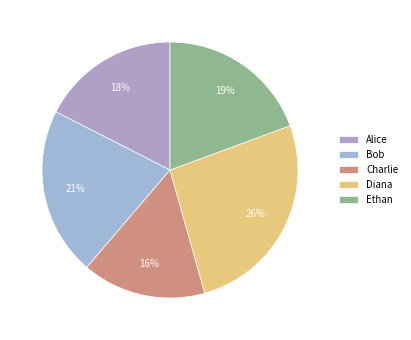

Which slice is the largest?

Diana